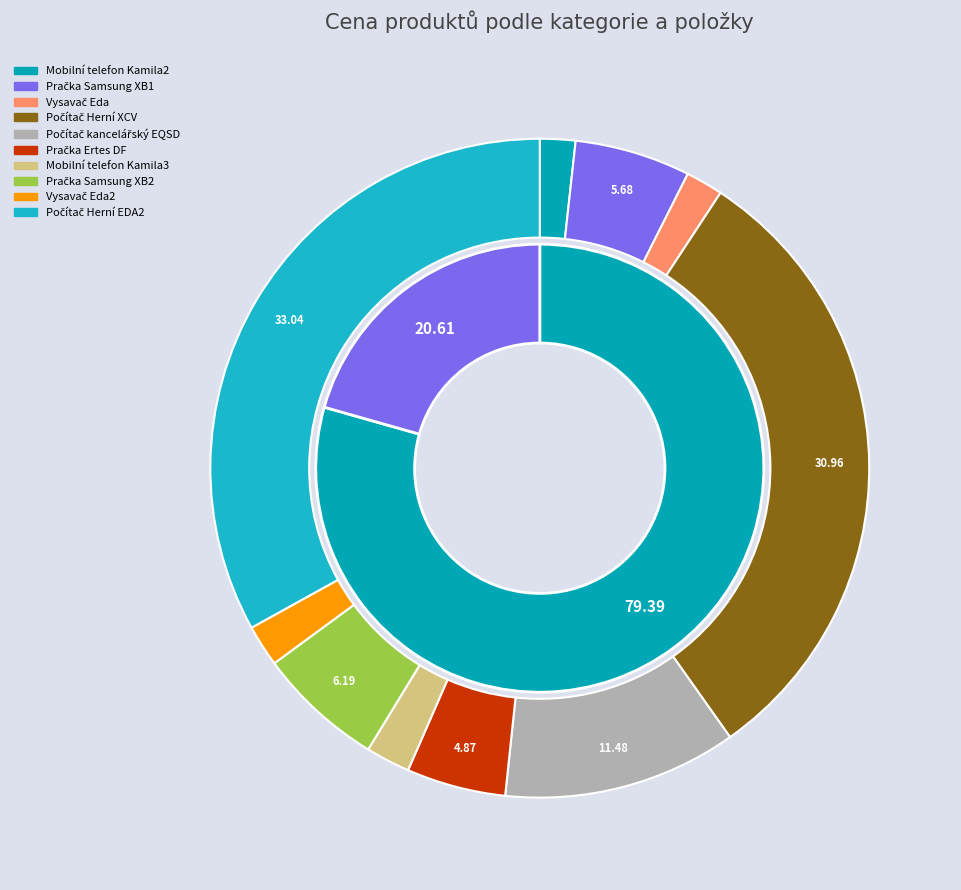

Is the sum of Počítač kancelářský EQSD and Pračka Ertes DF greater than half?

No